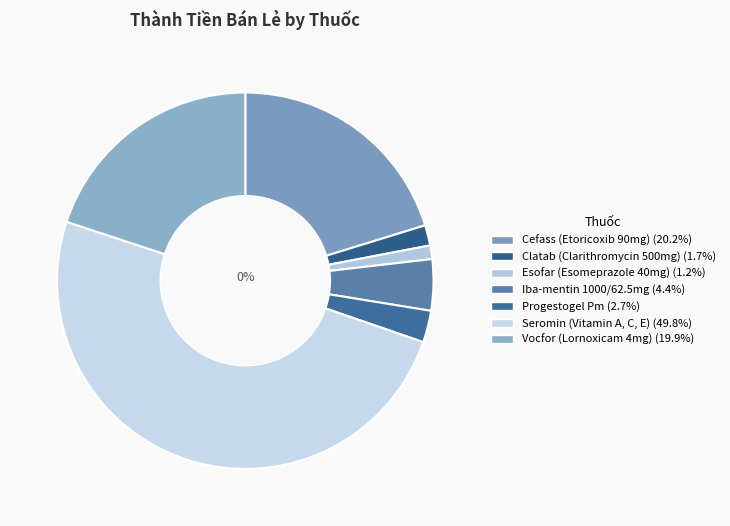

Which slice is the largest?

Seromin (Vitamin A, C, E)